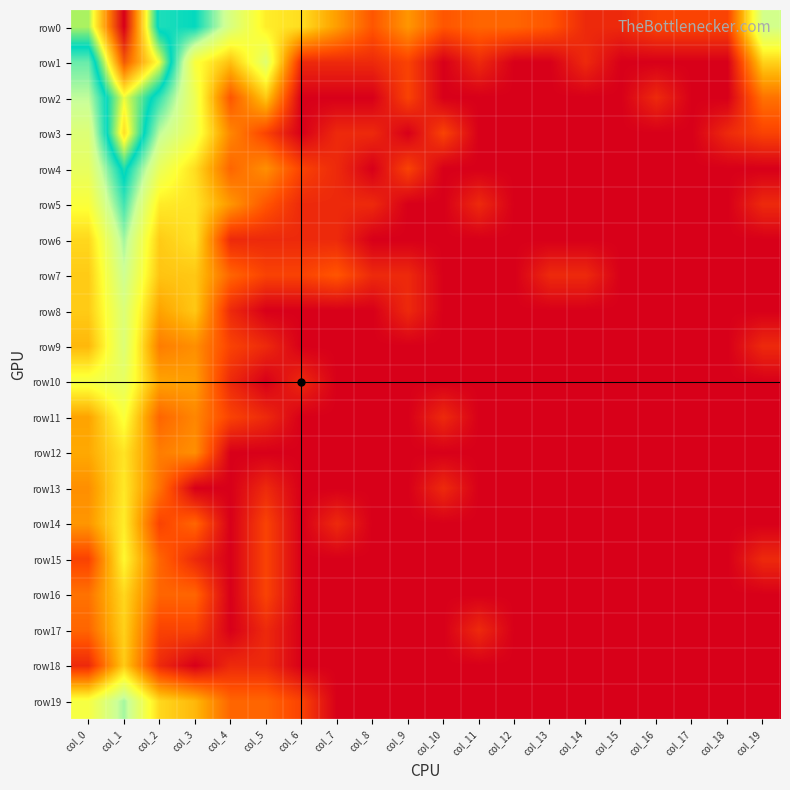

Reading left to right, extract all data points from this chart.

row0: col_0=7.1	col_1=10.0	col_2=6.1	col_3=6.2	col_4=4.7	col_5=3.5	col_6=3.3	col_7=2.4	col_8=1.4	col_9=2.3	col_10=1.4	col_11=1.6	col_12=1.6	col_13=1.4	col_14=0.7	col_15=0.7	col_16=1.1	col_17=1.1	col_18=1.1	col_19=4.8
row1: col_0=5.6	col_1=9.1	col_2=7.4	col_3=3.9	col_4=2.9	col_5=4.5	col_6=0.7	col_7=0.7	col_8=0.7	col_9=1.1	col_10=0.0	col_11=0.7	col_12=0.0	col_13=0.0	col_14=0.7	col_15=0.0	col_16=0.0	col_17=0.0	col_18=0.0	col_19=3.1
row2: col_0=5.1	col_1=7.4	col_2=6.0	col_3=4.2	col_4=1.4	col_5=3.0	col_6=0.0	col_7=0.0	col_8=0.0	col_9=1.1	col_10=0.0	col_11=0.0	col_12=0.0	col_13=0.0	col_14=0.0	col_15=0.0	col_16=0.7	col_17=0.0	col_18=0.0	col_19=1.8
row3: col_0=4.6	col_1=7.8	col_2=5.1	col_3=4.1	col_4=2.1	col_5=1.1	col_6=0.0	col_7=0.7	col_8=0.7	col_9=0.0	col_10=1.1	col_11=0.0	col_12=0.0	col_13=0.0	col_14=0.0	col_15=0.0	col_16=0.0	col_17=0.0	col_18=0.7	col_19=1.1
row4: col_0=4.3	col_1=6.4	col_2=4.3	col_3=3.3	col_4=1.6	col_5=2.2	col_6=1.1	col_7=0.7	col_8=0.0	col_9=1.1	col_10=0.0	col_11=0.0	col_12=0.0	col_13=0.0	col_14=0.0	col_15=0.0	col_16=0.0	col_17=0.0	col_18=0.0	col_19=0.0
row5: col_0=3.9	col_1=5.9	col_2=3.5	col_3=3.4	col_4=2.3	col_5=1.4	col_6=0.7	col_7=0.7	col_8=0.7	col_9=0.0	col_10=0.0	col_11=0.7	col_12=0.0	col_13=0.0	col_14=0.0	col_15=0.0	col_16=0.0	col_17=0.0	col_18=0.0	col_19=0.7
row6: col_0=3.2	col_1=5.3	col_2=3.0	col_3=3.4	col_4=0.7	col_5=0.7	col_6=0.7	col_7=0.7	col_8=0.0	col_9=0.0	col_10=0.0	col_11=0.0	col_12=0.0	col_13=0.0	col_14=0.0	col_15=0.0	col_16=0.0	col_17=0.0	col_18=0.0	col_19=0.0
row7: col_0=3.0	col_1=5.0	col_2=2.9	col_3=3.0	col_4=1.6	col_5=1.1	col_6=1.1	col_7=1.4	col_8=0.7	col_9=0.7	col_10=0.0	col_11=0.0	col_12=0.0	col_13=0.7	col_14=0.7	col_15=0.0	col_16=0.0	col_17=0.0	col_18=0.0	col_19=0.0
row8: col_0=3.0	col_1=4.6	col_2=2.5	col_3=3.0	col_4=0.7	col_5=0.0	col_6=0.0	col_7=0.0	col_8=0.0	col_9=0.7	col_10=0.0	col_11=0.0	col_12=0.0	col_13=0.0	col_14=0.0	col_15=0.0	col_16=0.0	col_17=0.0	col_18=0.0	col_19=0.0
row9: col_0=2.8	col_1=4.6	col_2=1.9	col_3=2.2	col_4=1.1	col_5=0.7	col_6=0.0	col_7=0.0	col_8=0.0	col_9=0.0	col_10=0.0	col_11=0.0	col_12=0.0	col_13=0.0	col_14=0.0	col_15=0.0	col_16=0.0	col_17=0.0	col_18=0.0	col_19=0.7
row10: col_0=4.0	col_1=4.3	col_2=2.5	col_3=2.4	col_4=0.7	col_5=0.0	col_6=0.7	col_7=0.0	col_8=0.0	col_9=0.0	col_10=0.0	col_11=0.0	col_12=0.0	col_13=0.0	col_14=0.0	col_15=0.0	col_16=0.0	col_17=0.0	col_18=0.0	col_19=0.0
row11: col_0=2.5	col_1=3.9	col_2=1.6	col_3=2.1	col_4=1.1	col_5=0.7	col_6=0.0	col_7=0.0	col_8=0.0	col_9=0.0	col_10=0.7	col_11=0.0	col_12=0.0	col_13=0.0	col_14=0.0	col_15=0.0	col_16=0.0	col_17=0.0	col_18=0.0	col_19=0.0
row12: col_0=2.6	col_1=3.4	col_2=1.9	col_3=2.2	col_4=0.0	col_5=0.0	col_6=0.0	col_7=0.0	col_8=0.0	col_9=0.0	col_10=0.0	col_11=0.0	col_12=0.0	col_13=0.0	col_14=0.0	col_15=0.0	col_16=0.0	col_17=0.0	col_18=0.0	col_19=0.0
row13: col_0=2.2	col_1=3.5	col_2=1.8	col_3=0.0	col_4=0.0	col_5=0.7	col_6=0.0	col_7=0.0	col_8=0.0	col_9=0.0	col_10=0.7	col_11=0.0	col_12=0.0	col_13=0.0	col_14=0.0	col_15=0.0	col_16=0.0	col_17=0.0	col_18=0.0	col_19=0.0
row14: col_0=2.3	col_1=3.5	col_2=1.1	col_3=1.6	col_4=0.0	col_5=1.1	col_6=0.0	col_7=0.7	col_8=0.0	col_9=0.0	col_10=0.0	col_11=0.0	col_12=0.0	col_13=0.0	col_14=0.0	col_15=0.0	col_16=0.0	col_17=0.0	col_18=0.0	col_19=0.0
row15: col_0=1.1	col_1=3.7	col_2=1.6	col_3=0.7	col_4=0.0	col_5=1.1	col_6=0.0	col_7=0.0	col_8=0.0	col_9=0.0	col_10=0.0	col_11=0.0	col_12=0.0	col_13=0.0	col_14=0.0	col_15=0.0	col_16=0.0	col_17=0.0	col_18=0.0	col_19=0.7
row16: col_0=1.8	col_1=3.2	col_2=1.6	col_3=1.6	col_4=0.0	col_5=1.1	col_6=0.0	col_7=0.0	col_8=0.0	col_9=0.0	col_10=0.0	col_11=0.0	col_12=0.0	col_13=0.0	col_14=0.0	col_15=0.0	col_16=0.0	col_17=0.0	col_18=0.0	col_19=0.0
row17: col_0=1.6	col_1=3.1	col_2=1.1	col_3=1.1	col_4=0.0	col_5=0.7	col_6=0.0	col_7=0.0	col_8=0.0	col_9=0.0	col_10=0.0	col_11=0.7	col_12=0.0	col_13=0.0	col_14=0.0	col_15=0.0	col_16=0.0	col_17=0.0	col_18=0.0	col_19=0.0
row18: col_0=0.7	col_1=3.0	col_2=0.7	col_3=0.0	col_4=0.7	col_5=0.7	col_6=0.0	col_7=0.0	col_8=0.0	col_9=0.0	col_10=0.0	col_11=0.0	col_12=0.0	col_13=0.0	col_14=0.0	col_15=0.0	col_16=0.0	col_17=0.0	col_18=0.0	col_19=0.0
row19: col_0=4.0	col_1=5.3	col_2=3.2	col_3=2.8	col_4=1.6	col_5=1.6	col_6=1.1	col_7=0.0	col_8=0.0	col_9=0.0	col_10=0.0	col_11=0.0	col_12=0.0	col_13=0.0	col_14=0.0	col_15=0.0	col_16=0.0	col_17=0.0	col_18=0.0	col_19=0.0